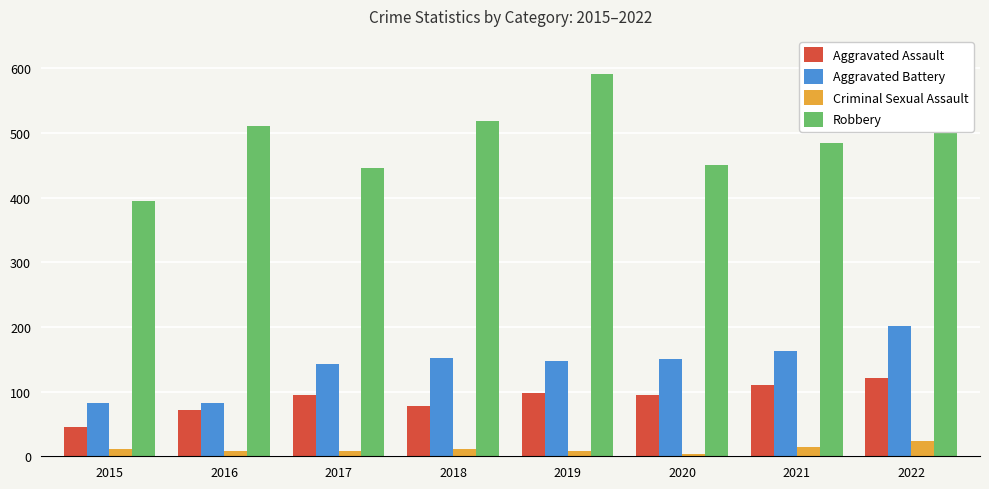

What is the difference between the second highest and minimum values in the Aggravated Assault series?

64